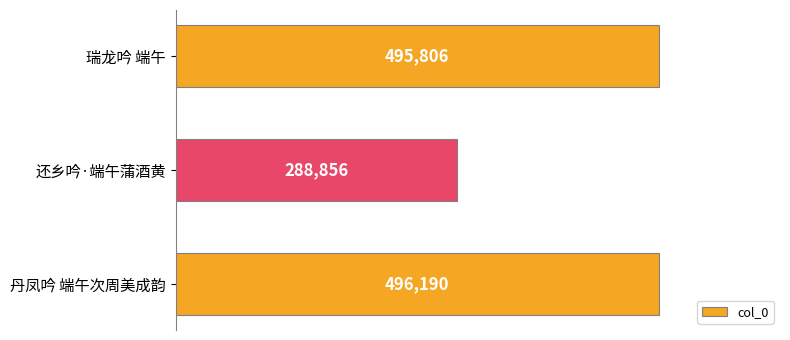

Which has a higher value, 丹凤吟 端午次周美成韵 or 还乡吟·端午蒲酒黄?

丹凤吟 端午次周美成韵